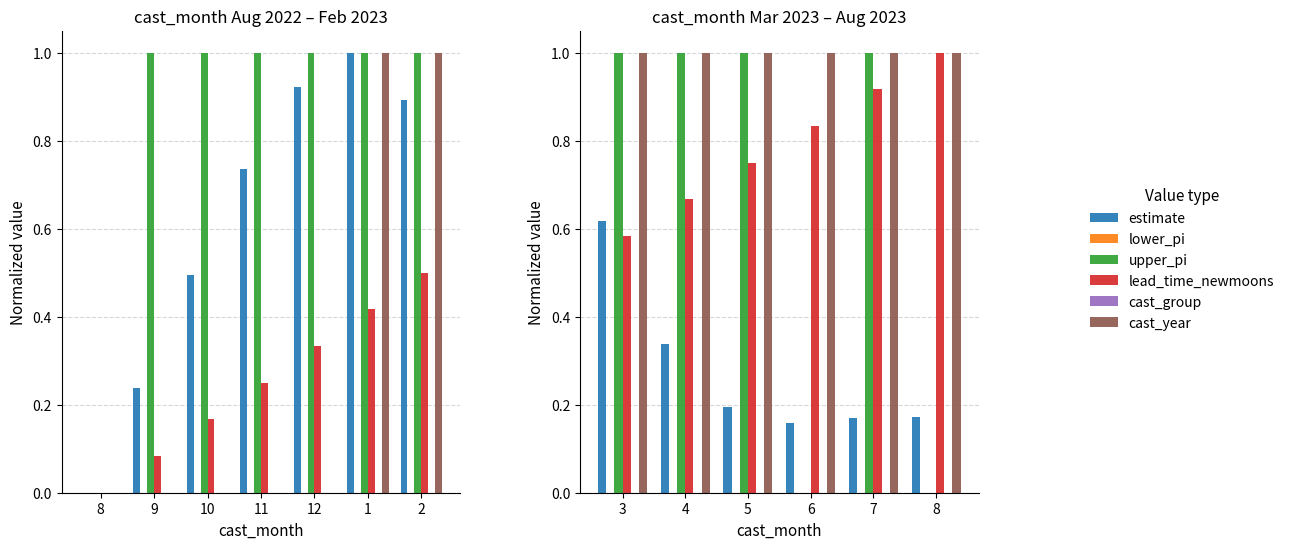

What are all the series names shown in the legend?

estimate, lower_pi, upper_pi, lead_time_newmoons, cast_group, cast_year